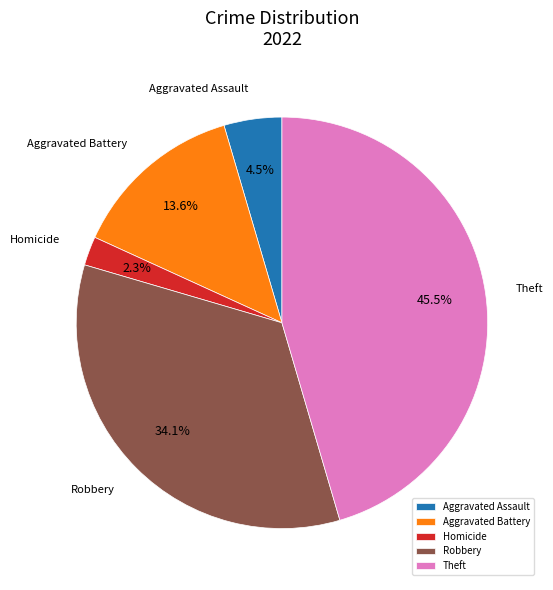

Count the number of slices in the pie.

5